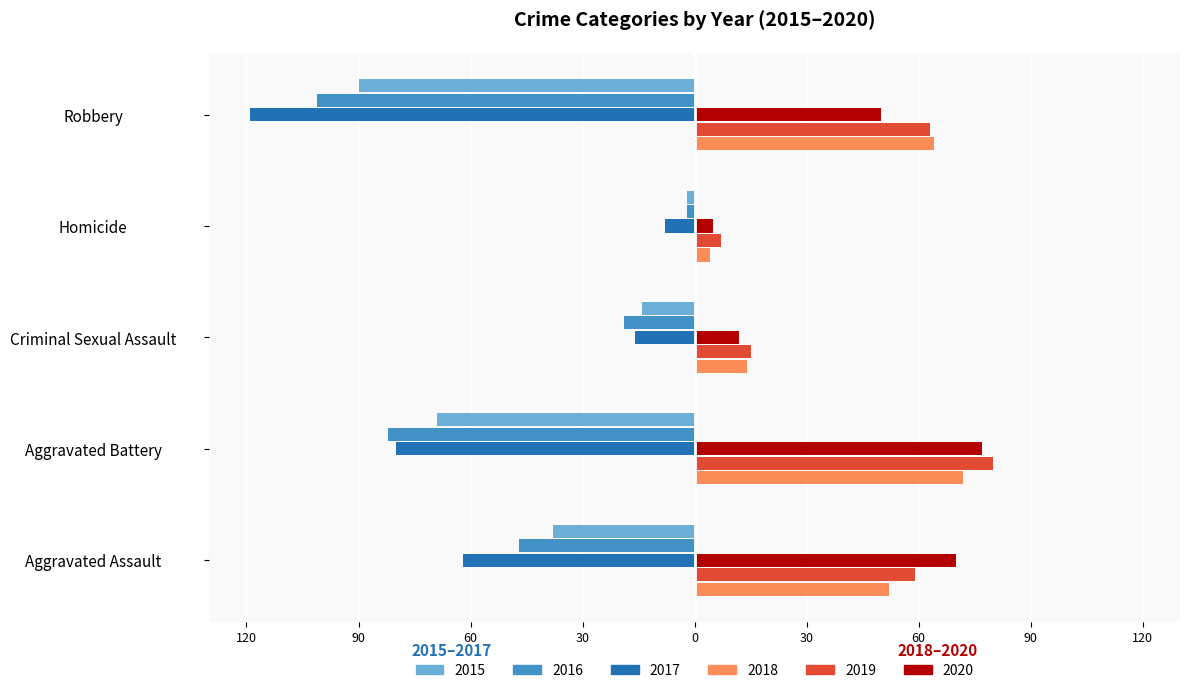

What are all the series names shown in the legend?

2015, 2016, 2017, 2018, 2019, 2020